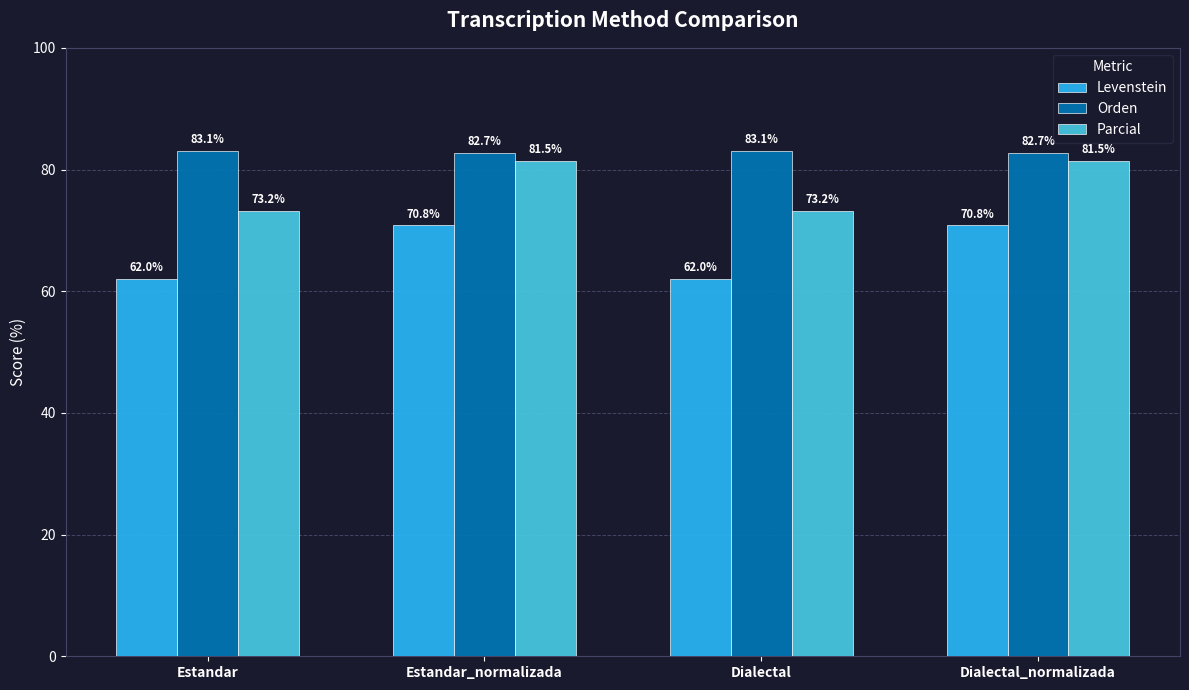

At how many categories does at least one series exceed 62?

4